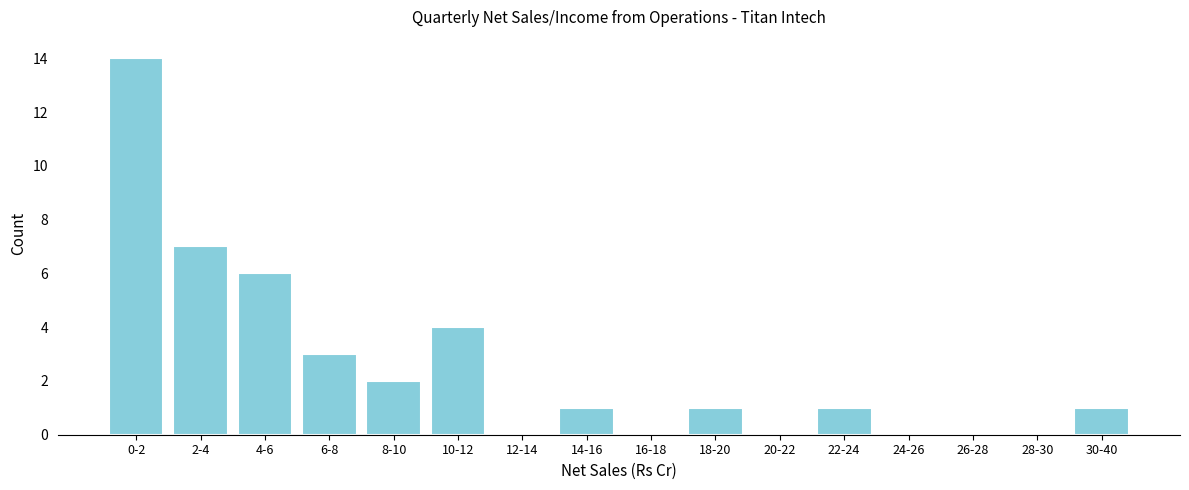

Reading left to right, transcribe all the data shown in this chart.

0-2=14	2-4=7	4-6=6	6-8=3	8-10=2	10-12=4	12-14=0	14-16=1	16-18=0	18-20=1	20-22=0	22-24=1	24-26=0	26-28=0	28-30=0	30-40=1